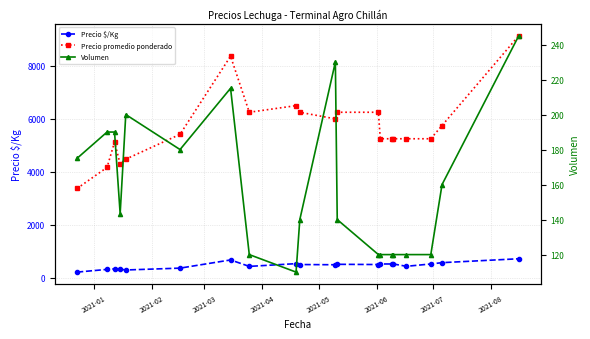

True or false: Precio promedio ponderado has more than 1 interior local peaks.

True